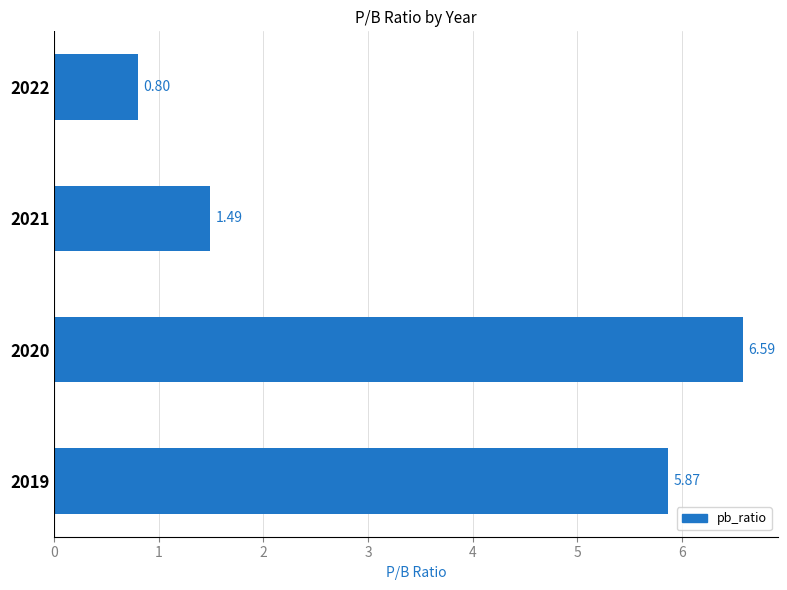

How many data points are less than 5?

2